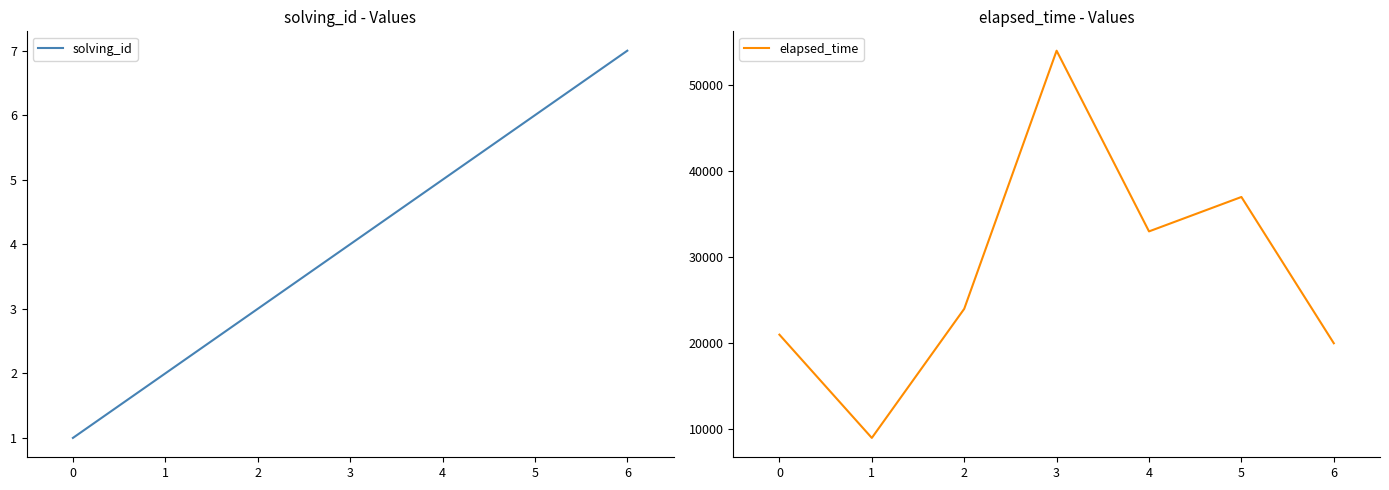

List the labels in order of elapsed_time value, smallest first.

1, 6, 0, 2, 4, 5, 3